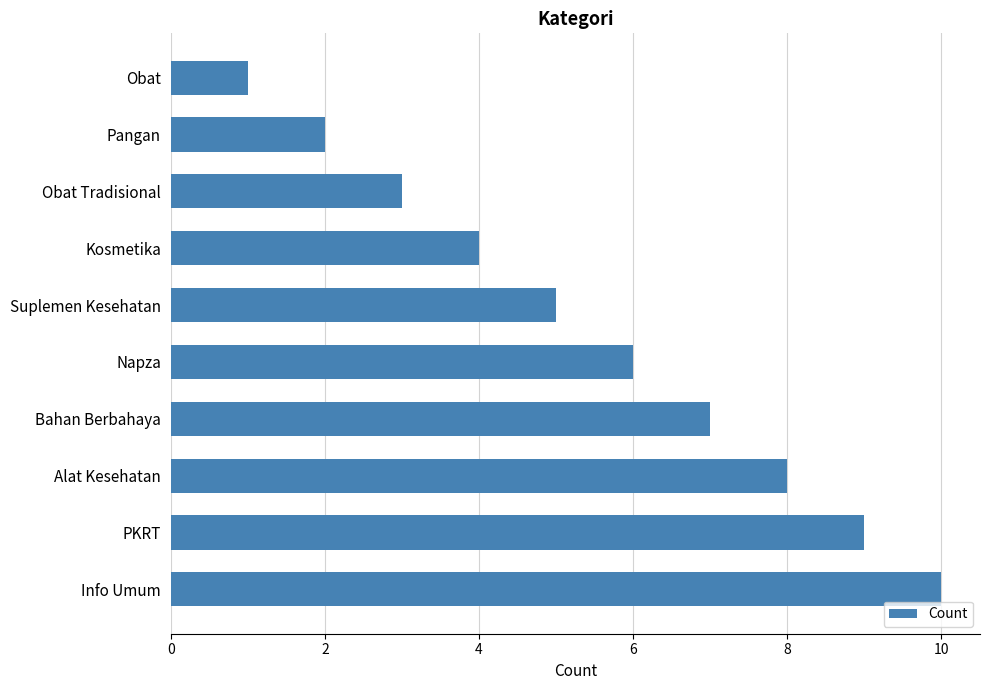

The value at PKRT is 3. True or false?

False